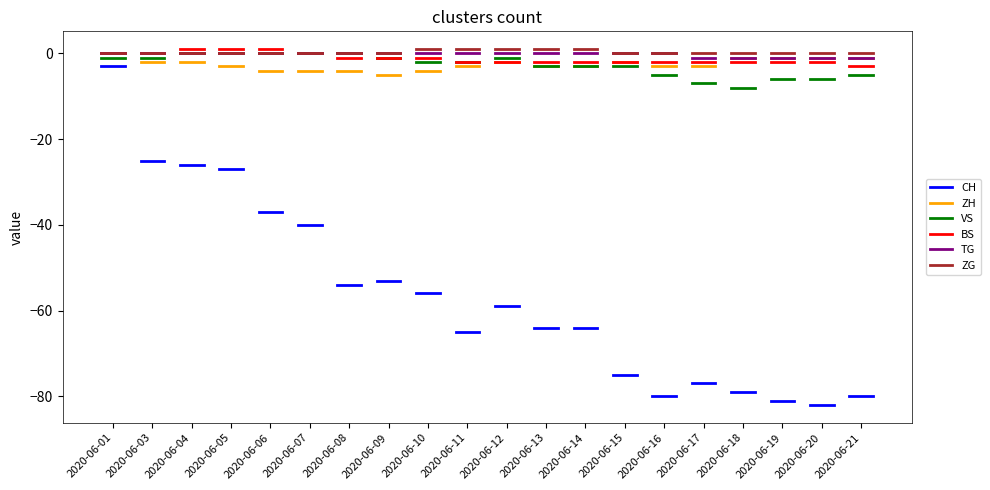

Which has a higher value, 2020-06-15 or 2020-06-07?

2020-06-07